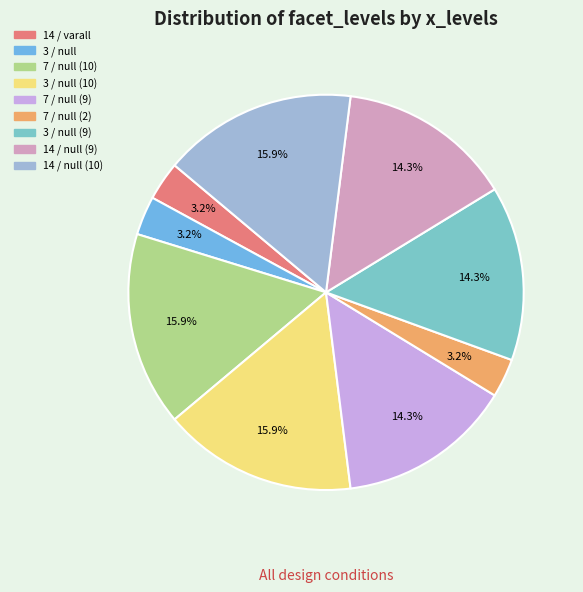

Is it true that 7 / null (2) is 17% of the pie?

False